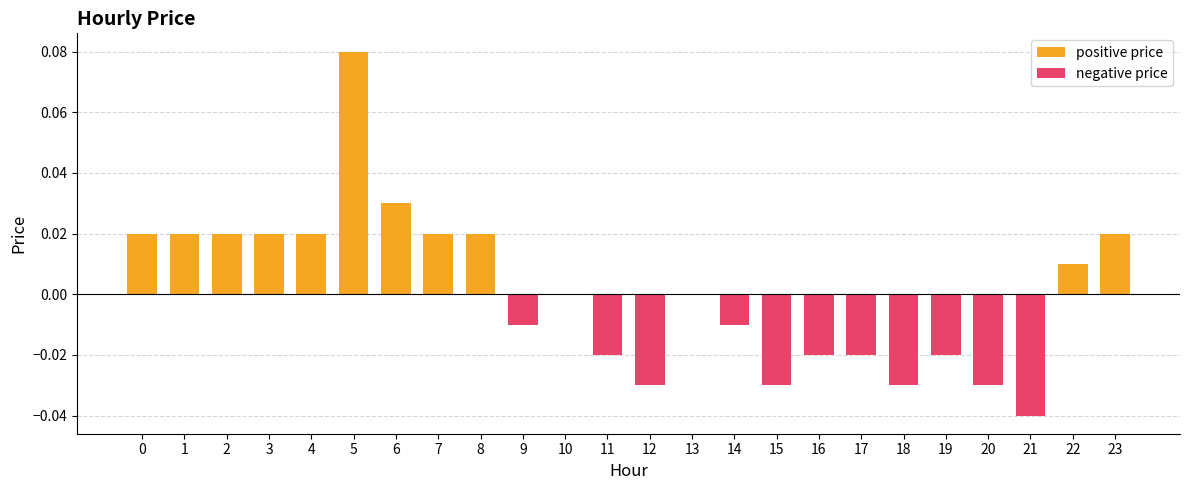

Which category has the lowest value in the negative price series?

21